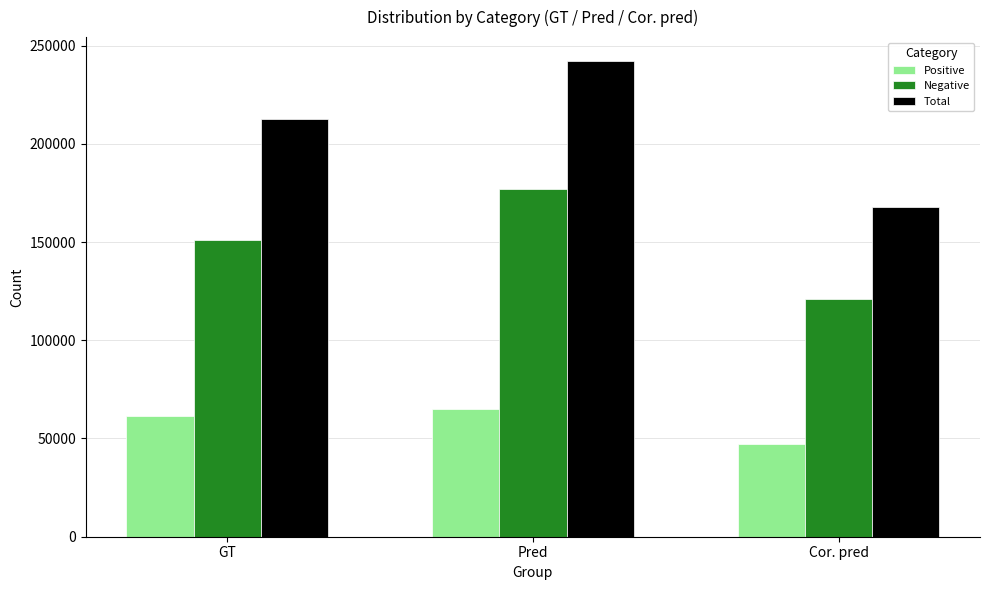

What is the average value of the Negative series?

149726